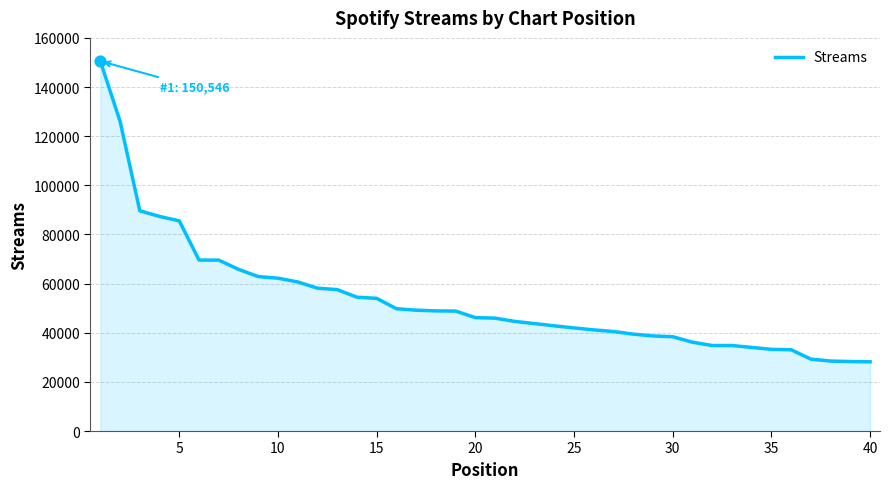

What is the difference between the maximum and minimum values?

122374